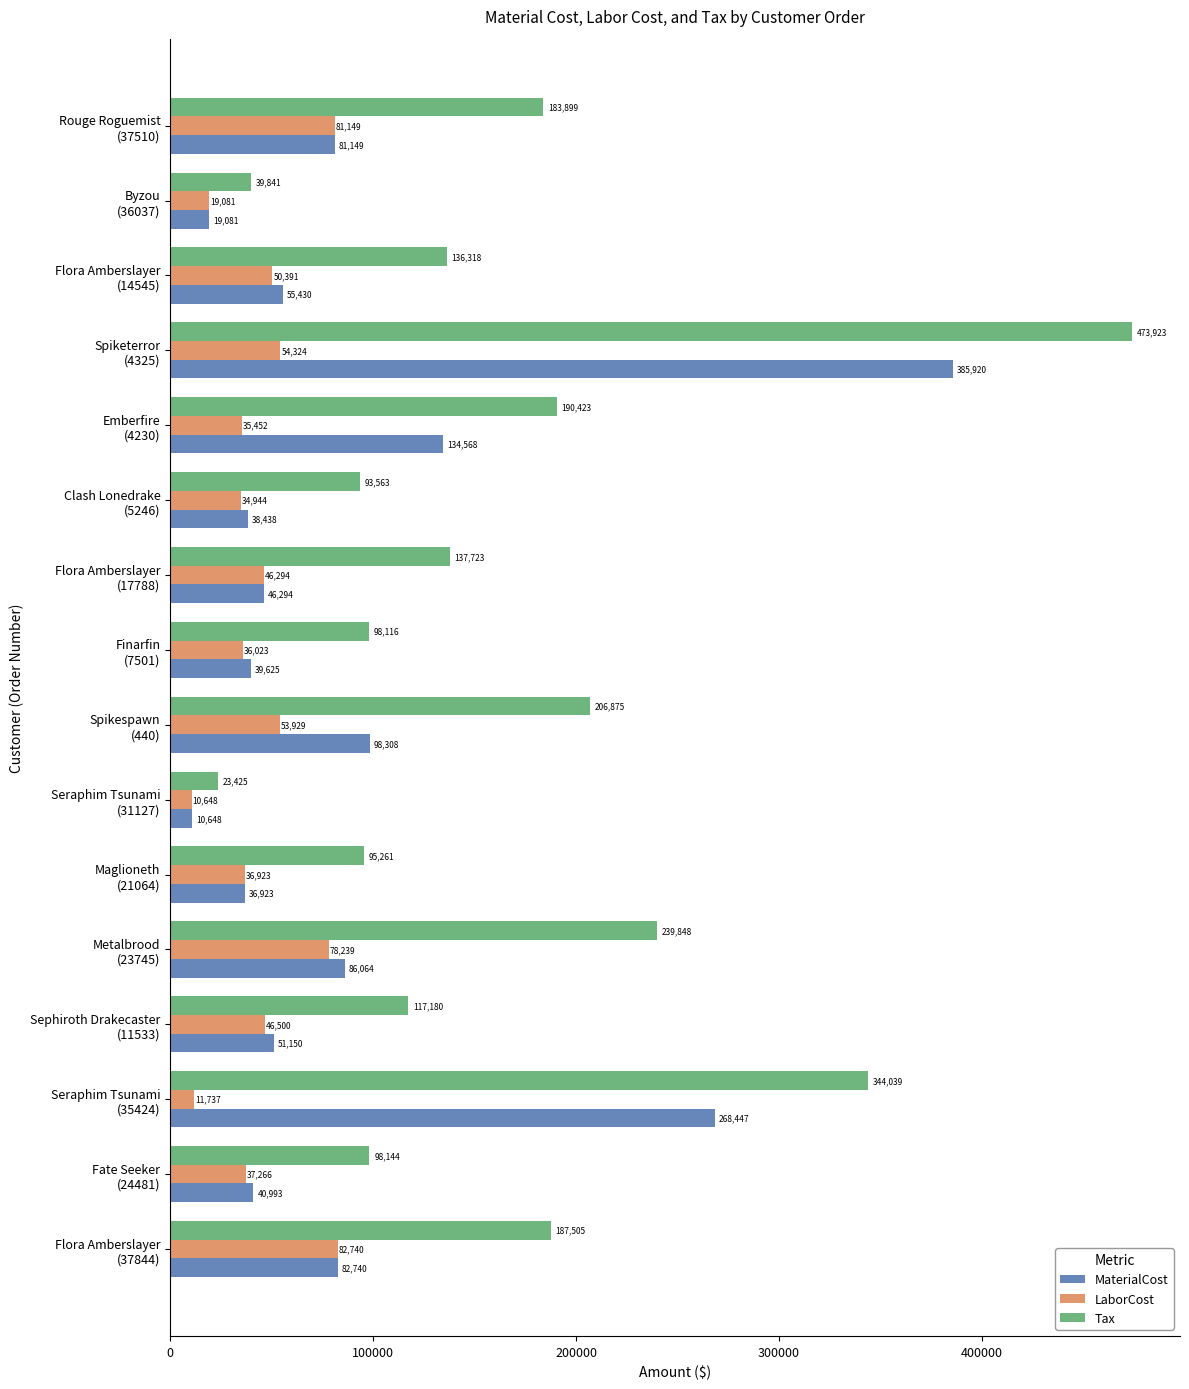

At which category is the sum across all series the highest?

Spiketerror
(4325)